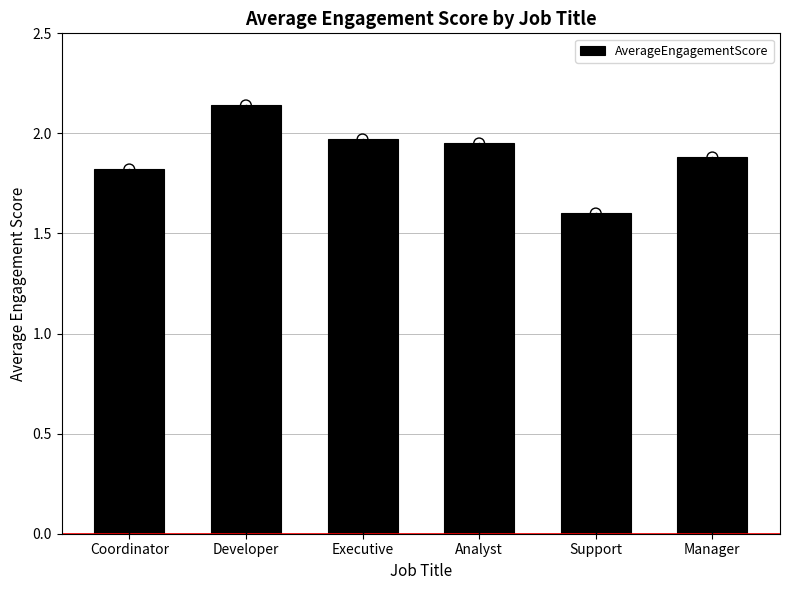

What is the change in value from Executive to Manager?

-0.1